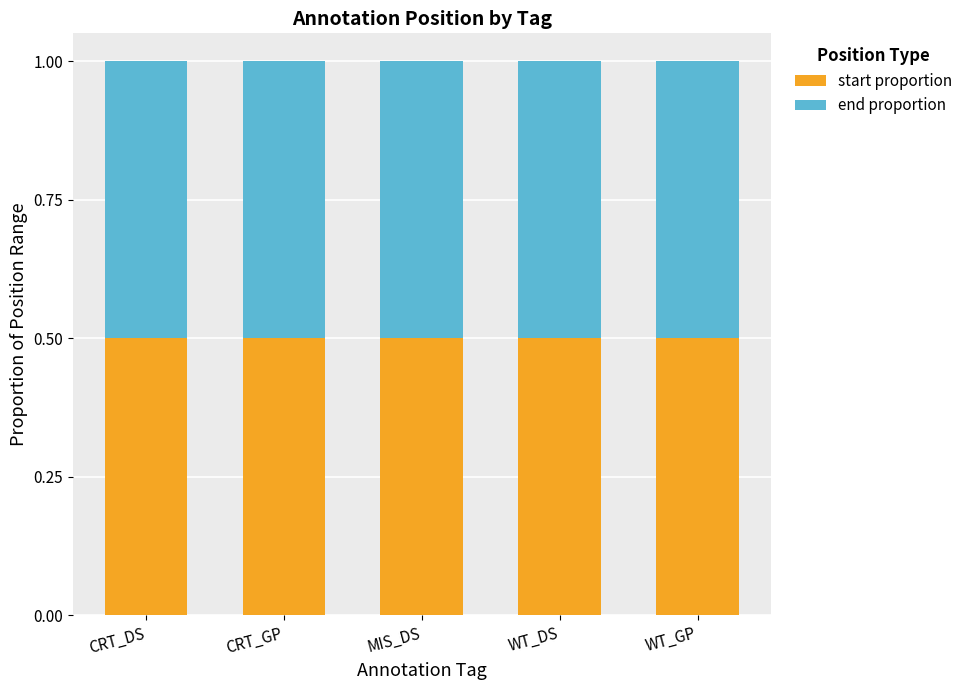

Are the bars horizontal?

No